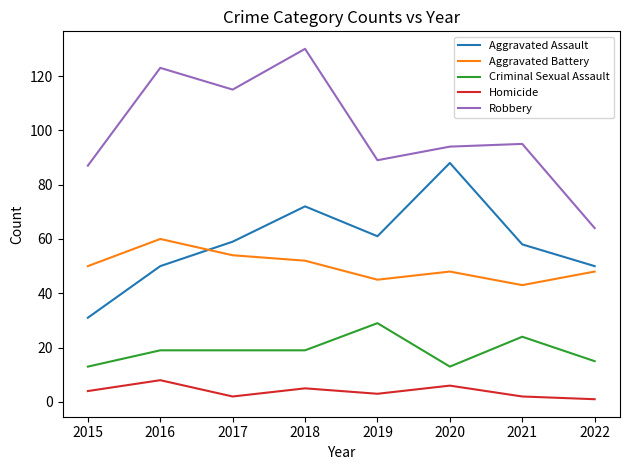

Rank the series at 2016 from highest to lowest value.

Robbery, Aggravated Battery, Aggravated Assault, Criminal Sexual Assault, Homicide